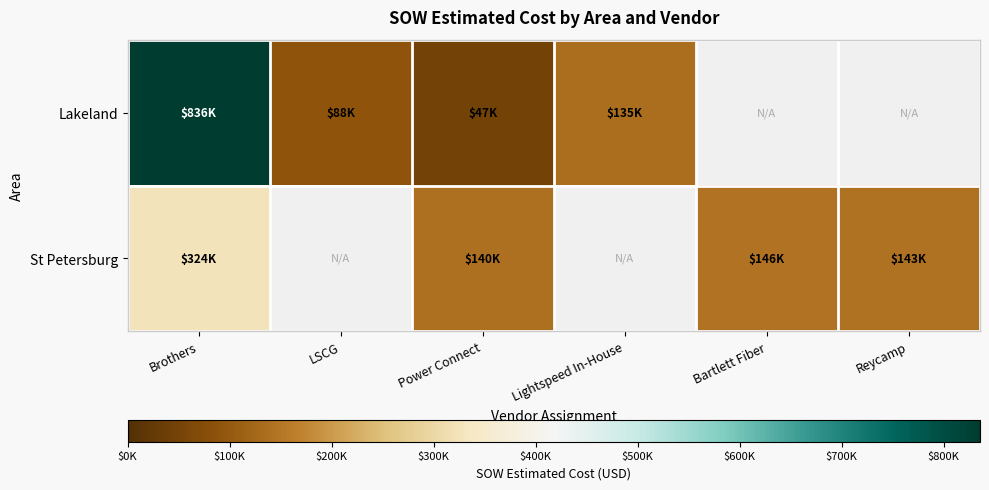

Is the value of Lakeland at Lightspeed In-House greater than the value of St Petersburg at Power Connect?

No